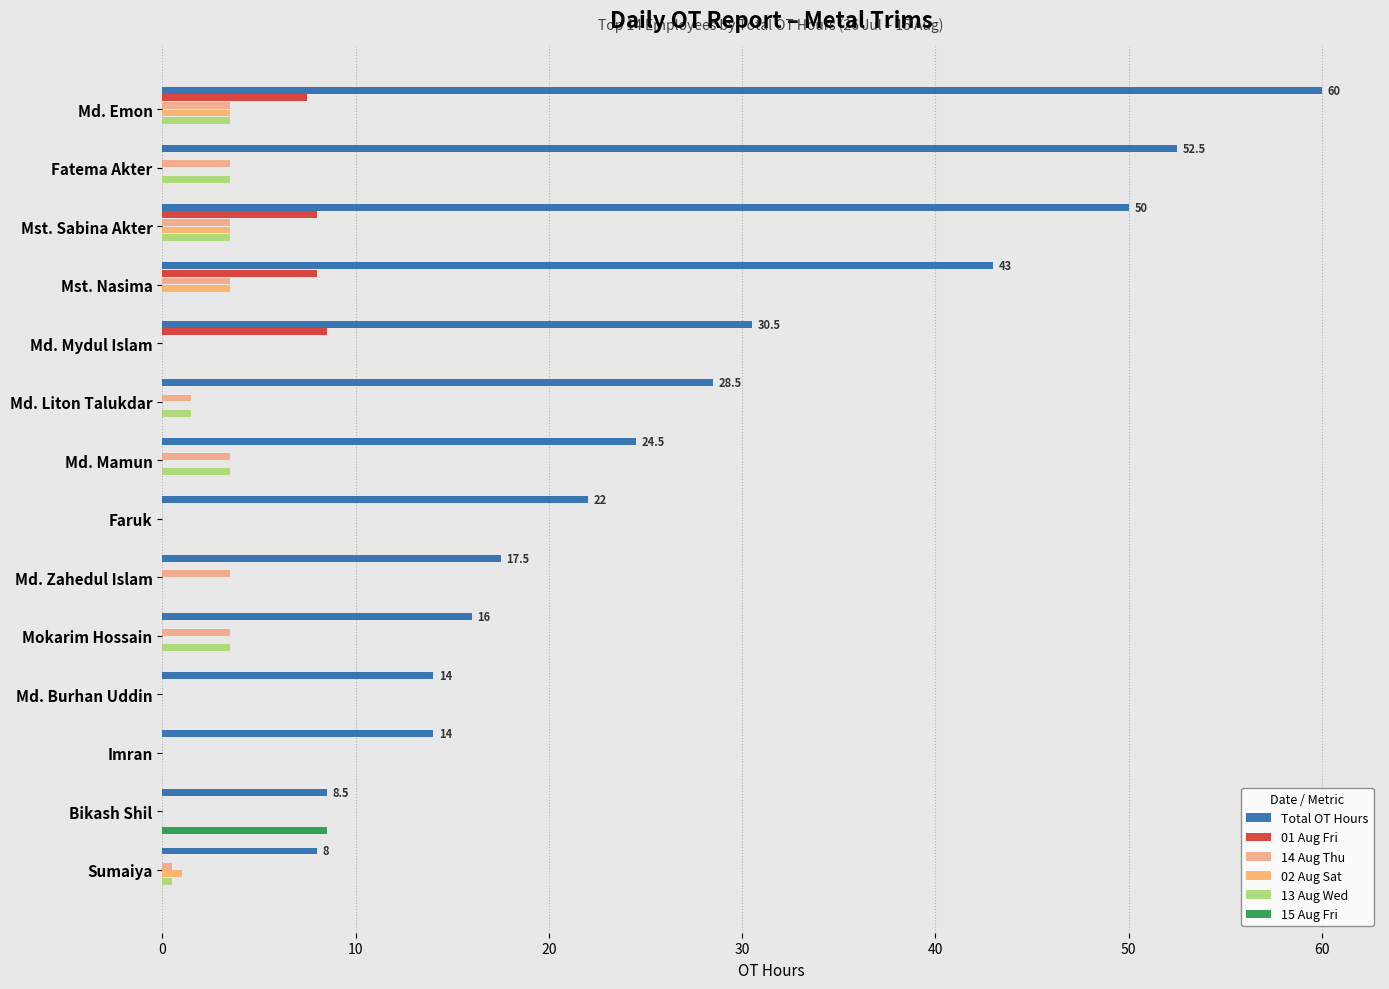

What are all the series names shown in the legend?

Total OT Hours, 01 Aug Fri, 14 Aug Thu, 02 Aug Sat, 13 Aug Wed, 15 Aug Fri